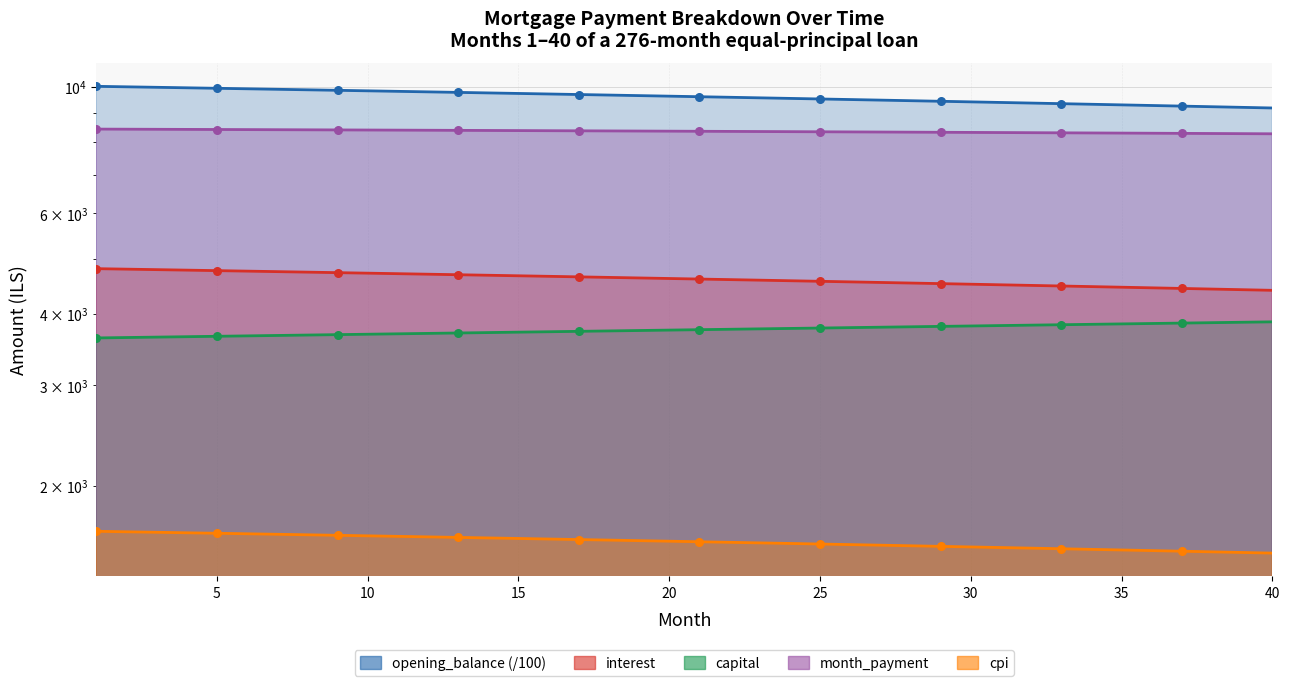

At how many categories does at least one series exceed 2706?

40